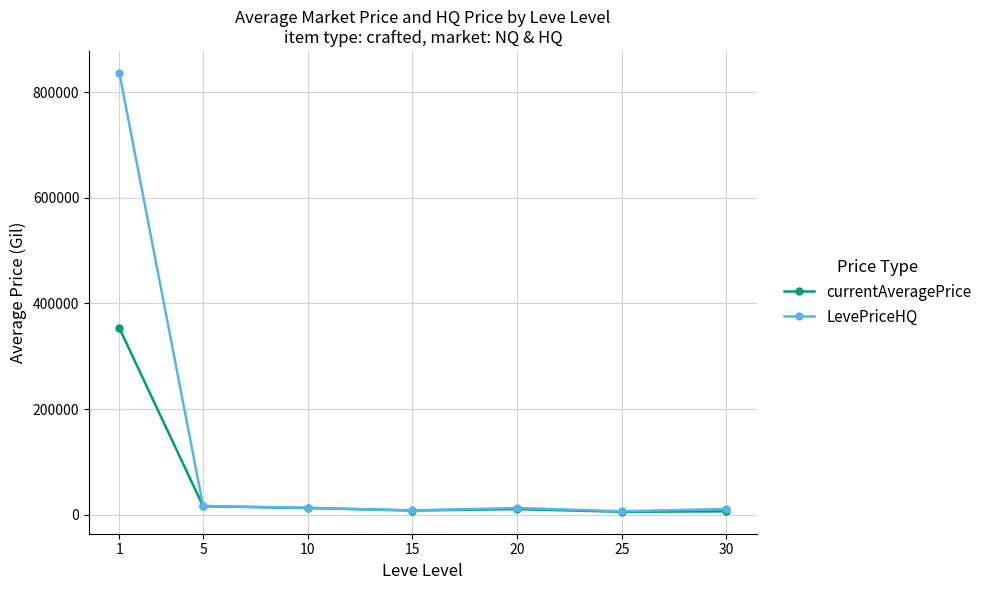

True or false: currentAveragePrice has a value of 577138.4 at 1.

False